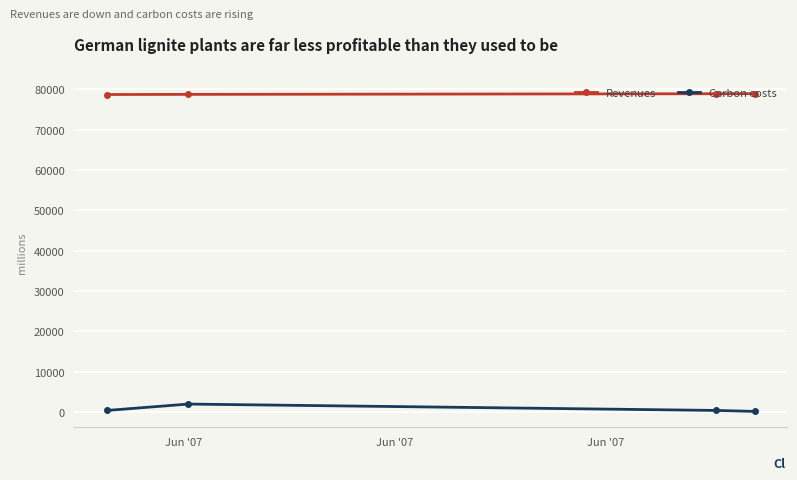

True or false: Carbon costs has more than 1 interior local peaks.

False